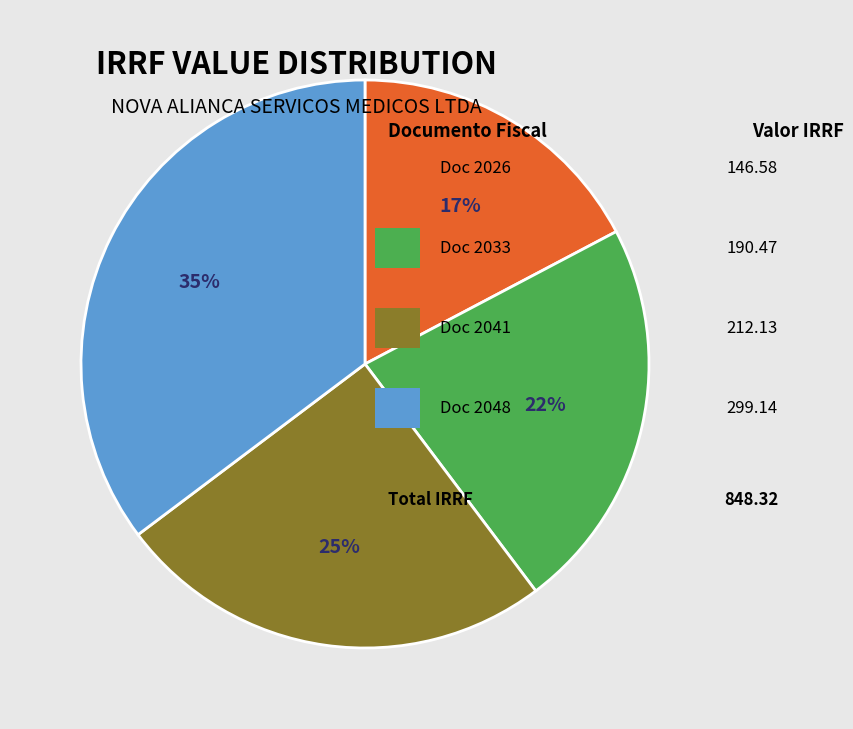

To the nearest percent, what is the average slice percentage?

25%